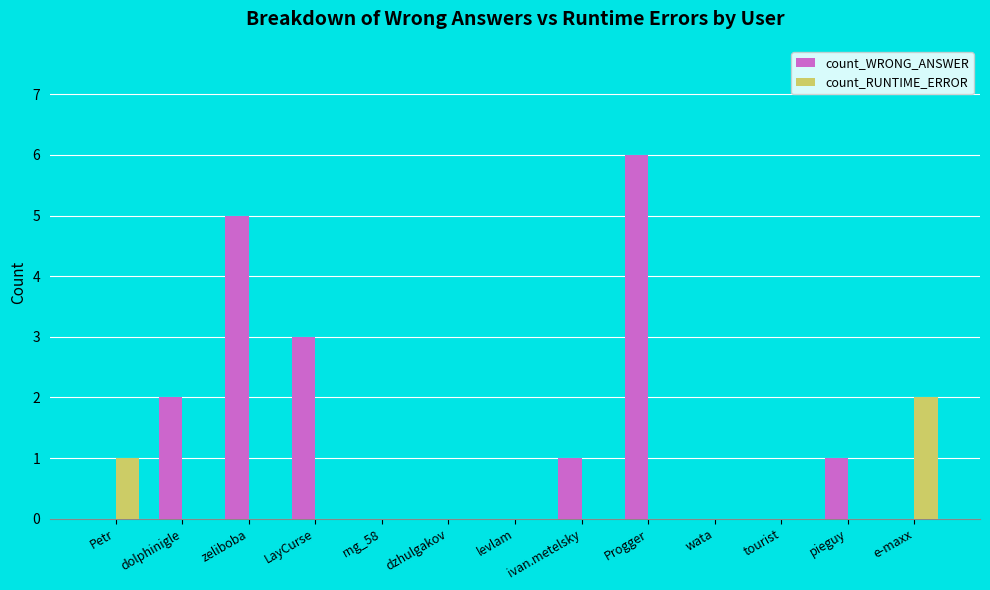

The count_RUNTIME_ERROR series shows 1 at Progger. True or false?

False